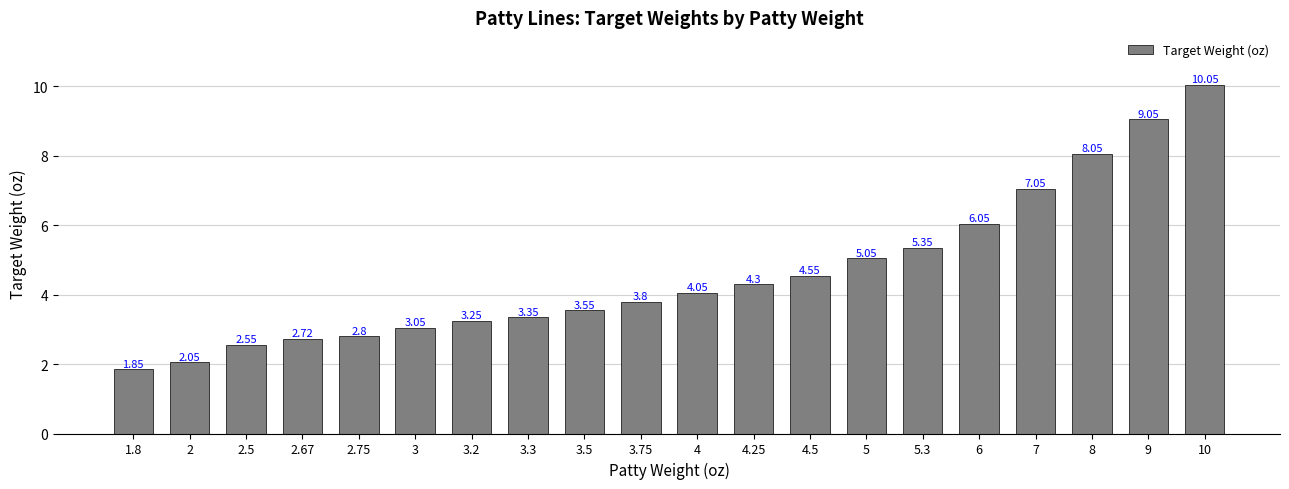

What is the sum of all values?

92.5